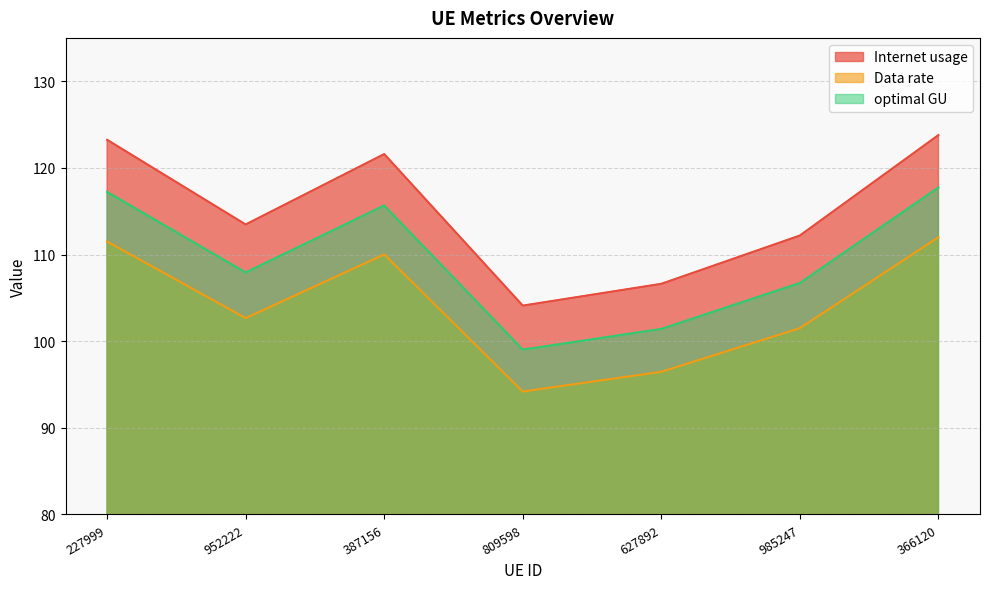

What is the minimum value shown in the chart?

94.2